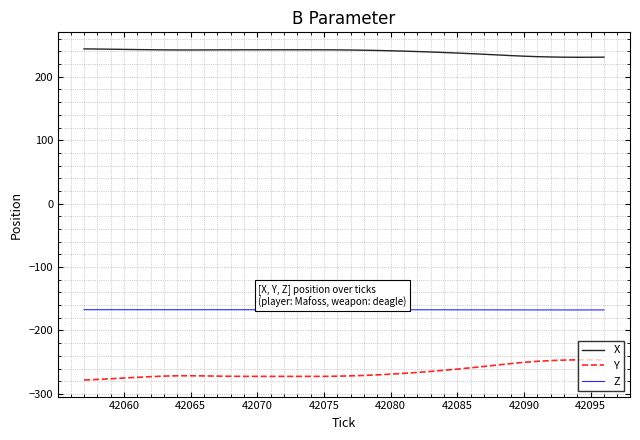

True or false: X and Y cross at least once.

False